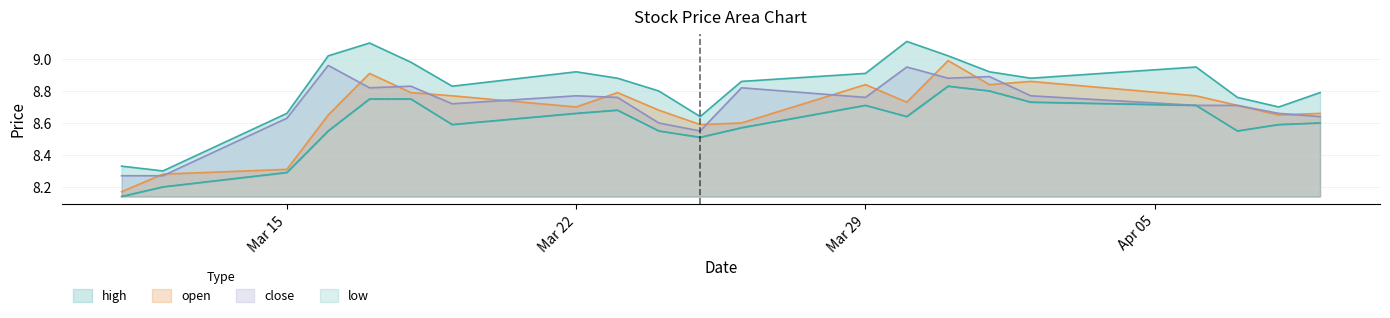

Which category has the highest value across all series?

2021-03-30